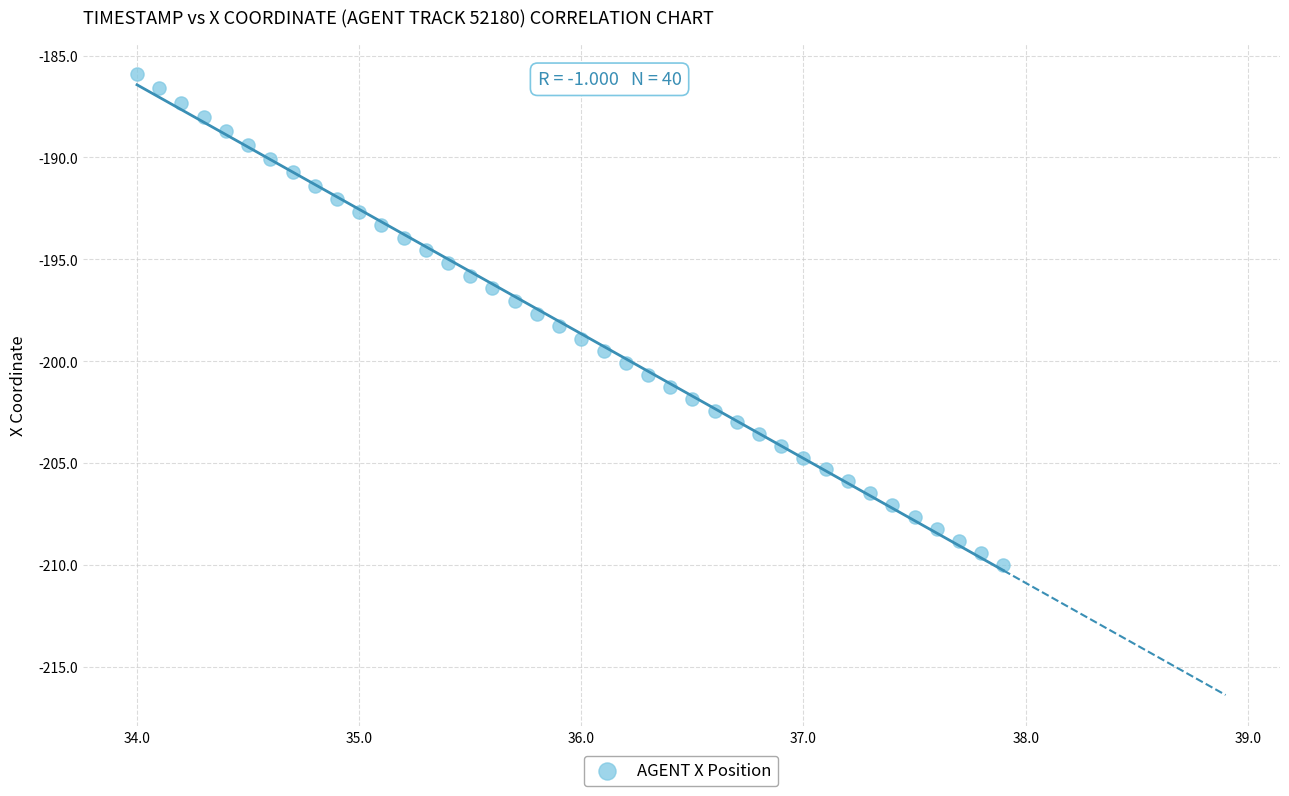

What is the range of Y values (max minus min)?

24.1